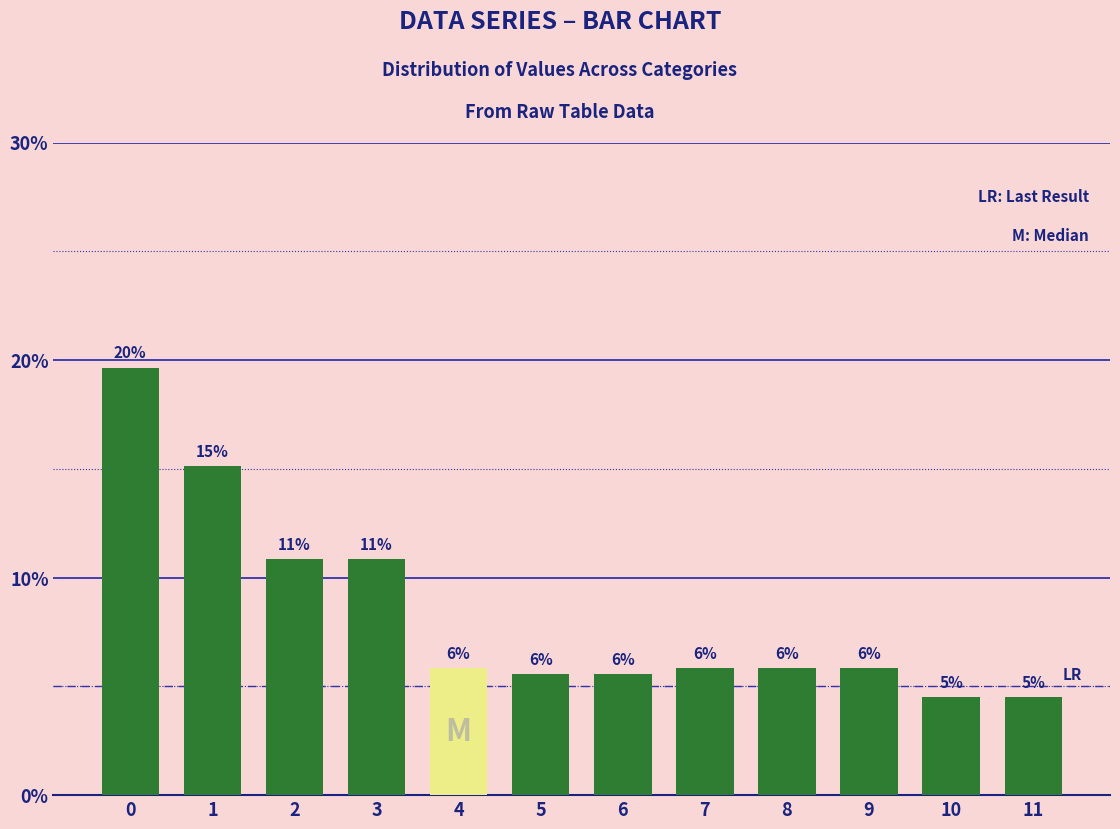

Reading left to right, transcribe all the data shown in this chart.

19.7	15.1	10.9	10.9	5.8	5.6	5.6	5.8	5.8	5.8	4.5	4.5